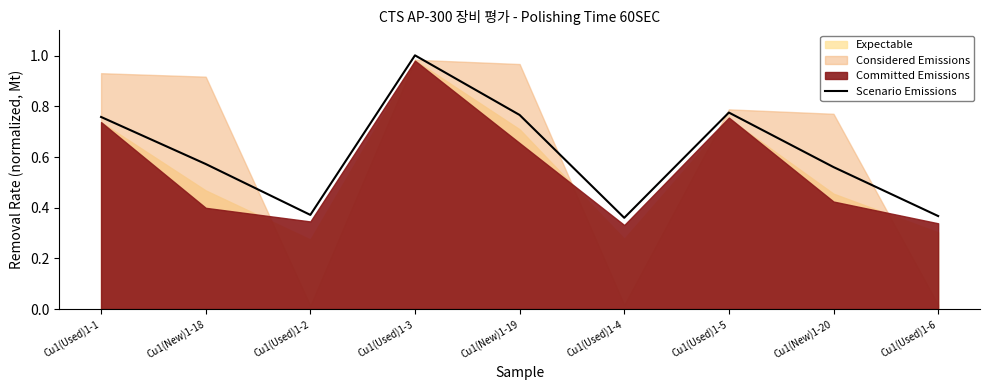

How many interior local valleys (lower than both neighbors) does the data have?

2